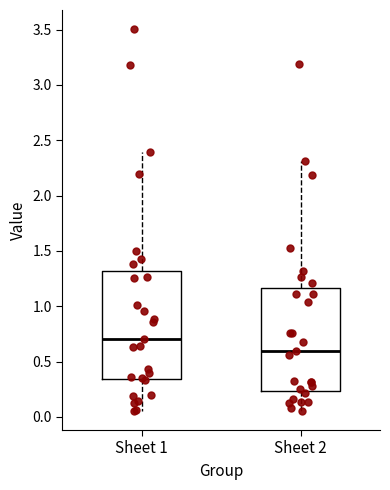

Which box is the tallest, from its lower edge to its upper edge?

Sheet 1